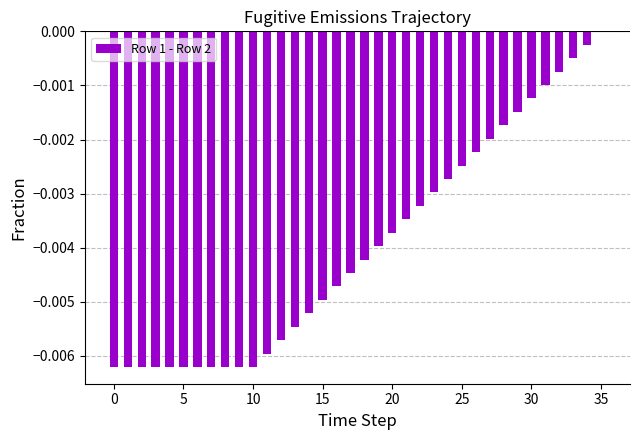

Does the chart contain stacked bars?

No